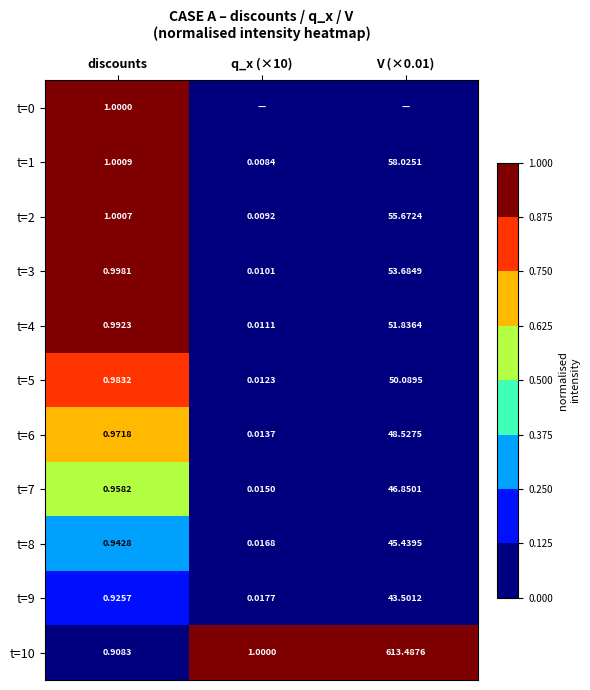

Where does the t=1 series first go above 1?

discounts